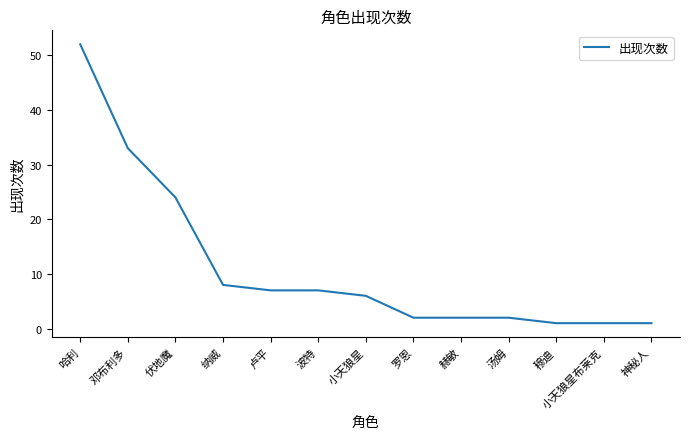

At which category does the chart reach its peak across all series?

哈利